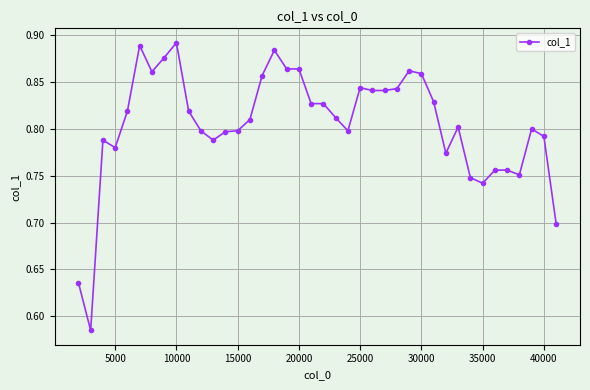

How many values are between 0 and 1?

40